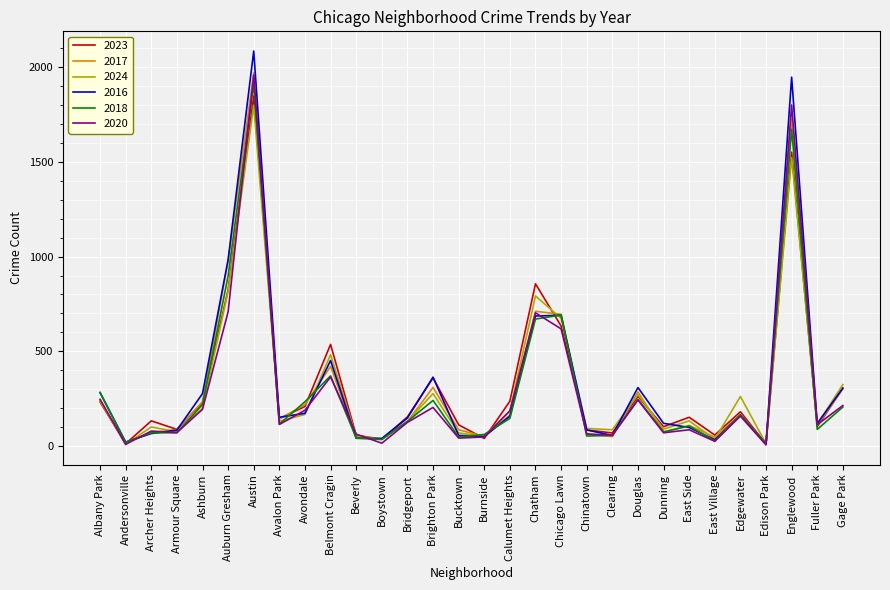

Does the chart have visible grid lines?

Yes